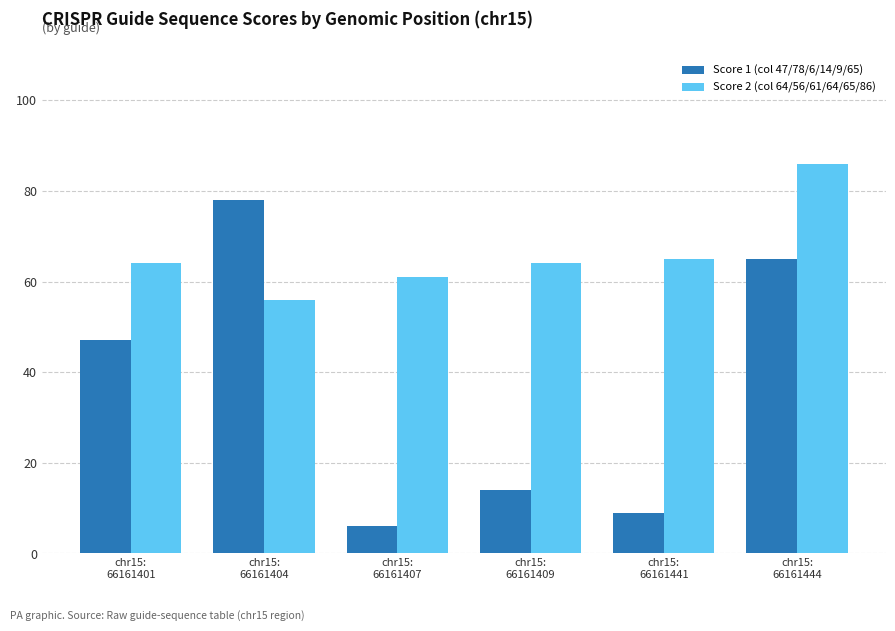

What is the lowest value of the Score 2 (col 64/56/61/64/65/86) series?

56